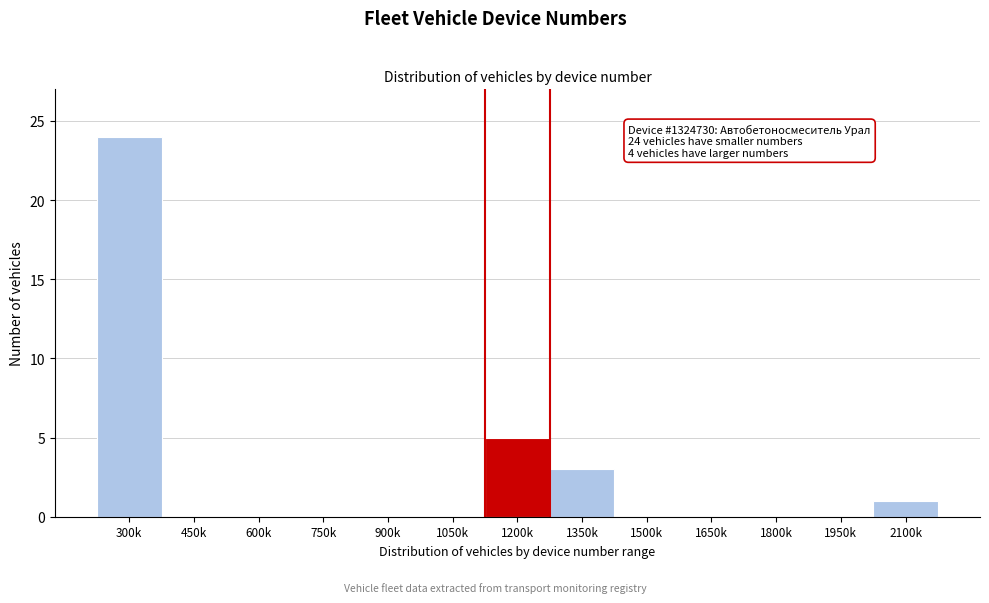

Reading left to right, extract all data points from this chart.

300k=24	450k=0	600k=0	750k=0	900k=0	1050k=0	1200k=5	1350k=3	1500k=0	1650k=0	1800k=0	1950k=0	2100k=1